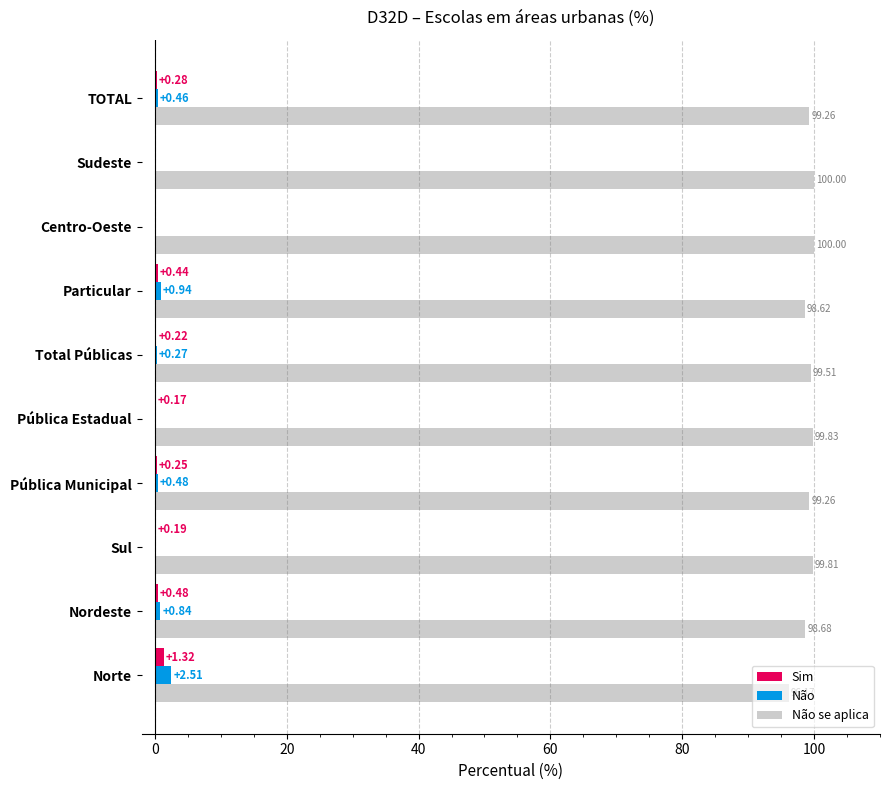

Which series has the largest total across all categories?

Não se aplica